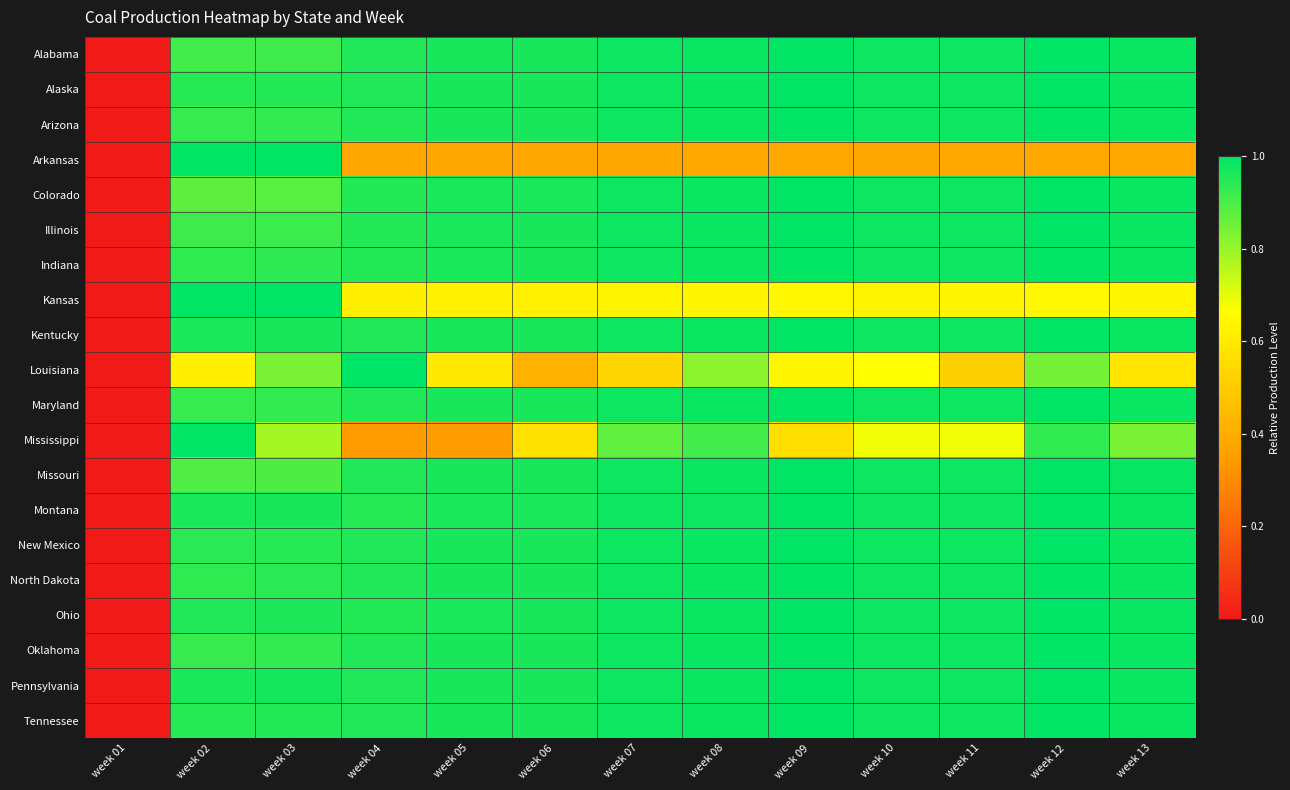

Which series changed the most between week 05 and week 09?

Mississippi